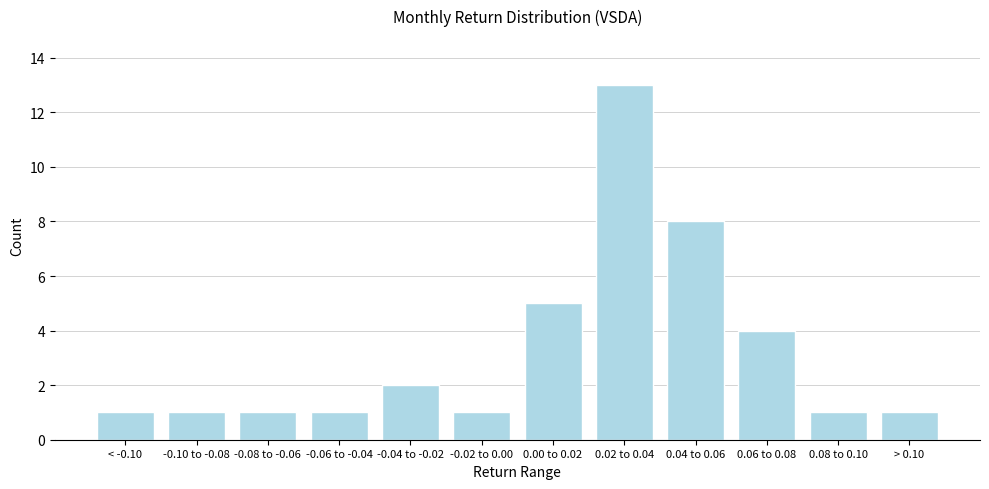

Reading left to right, extract all data points from this chart.

1	1	1	1	2	1	5	13	8	4	1	1